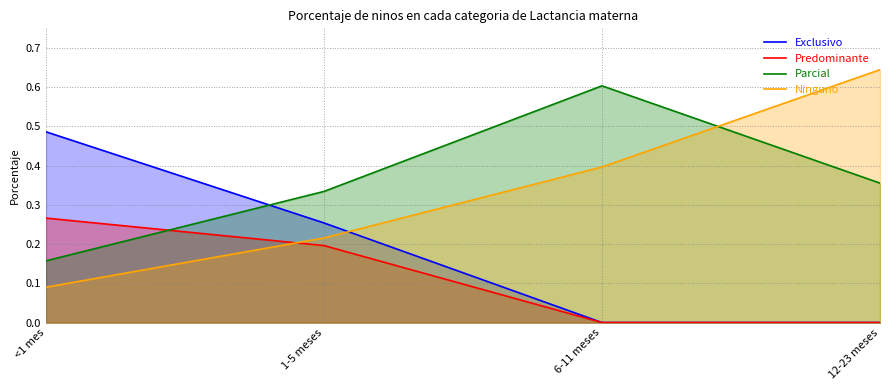

Between 1-5 meses and 12-23 meses, which series saw the biggest shift?

Ninguno